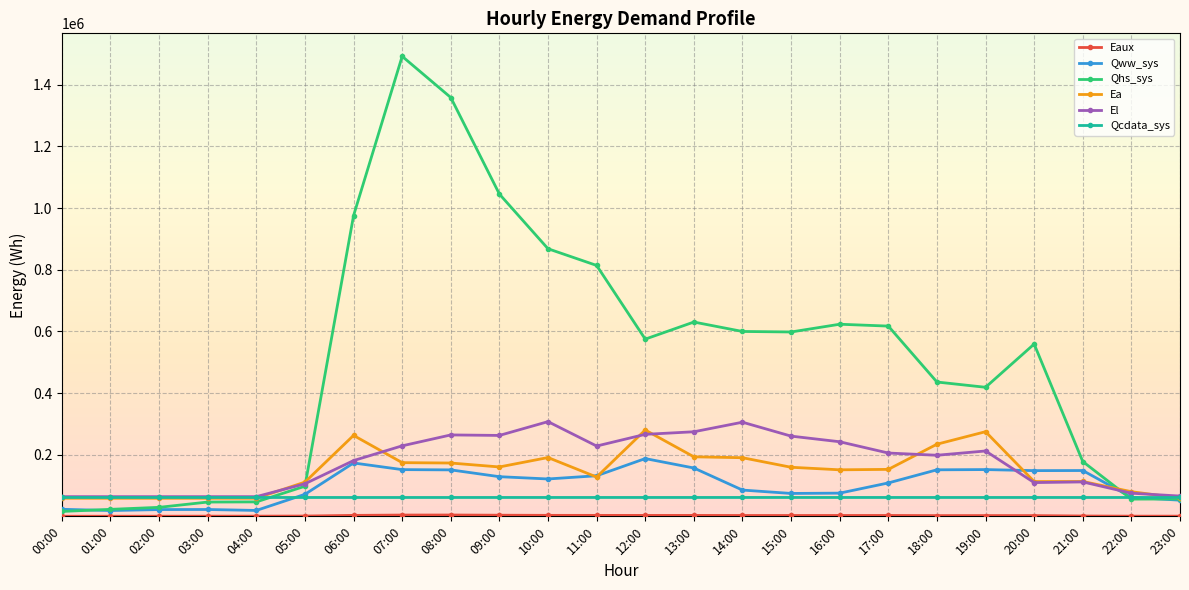

What is the average value of the El series?

175956.6